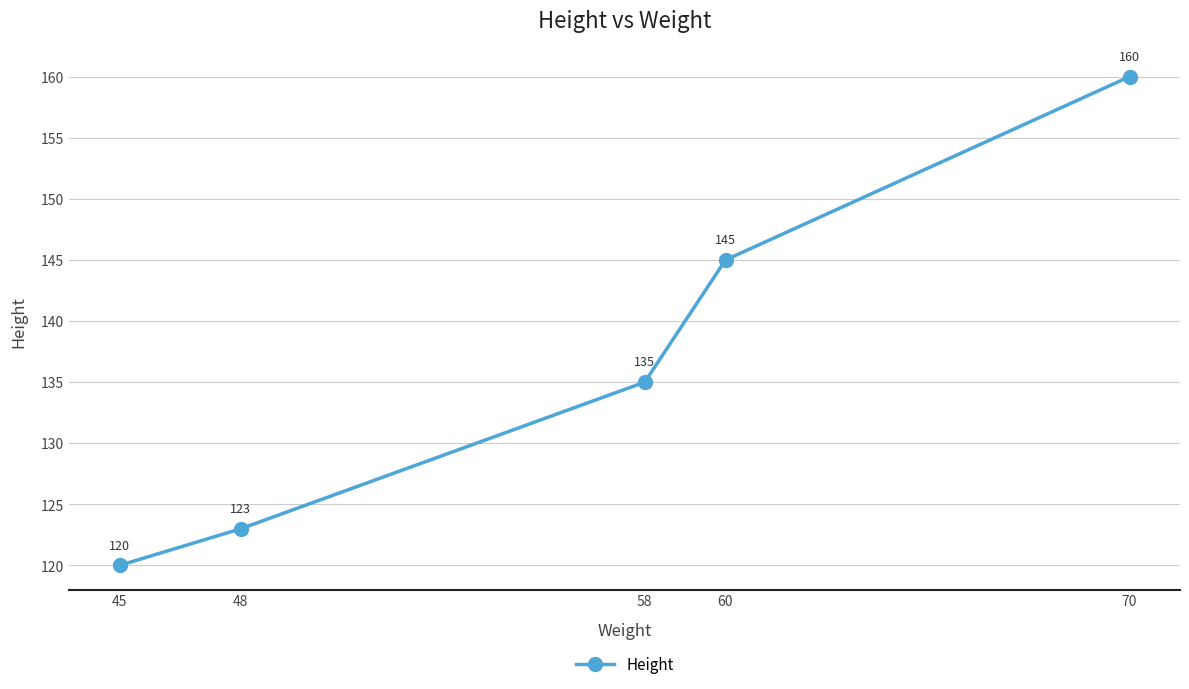

True or false: there are more than 2 points higher than both neighbors.

False